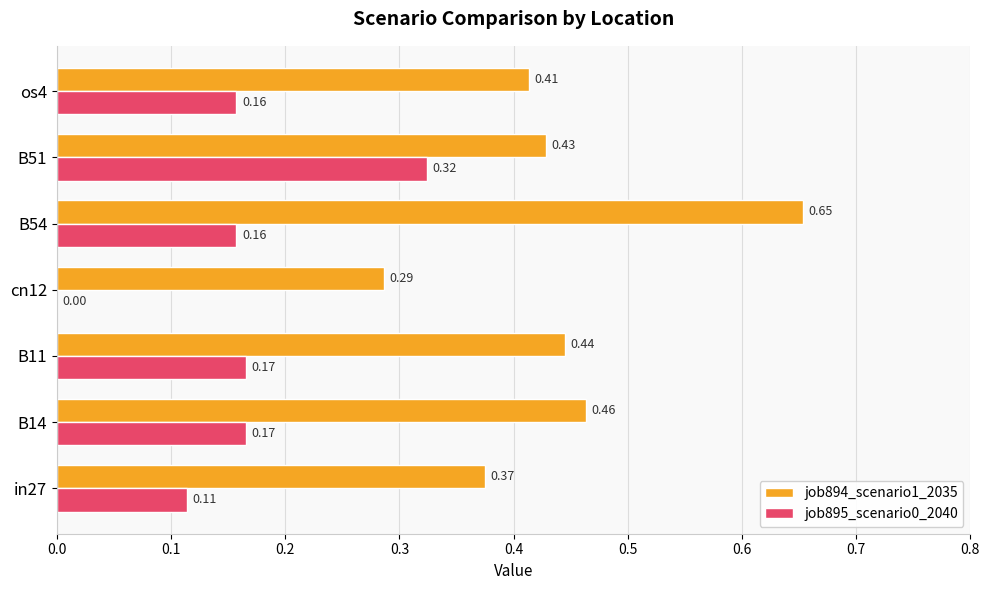

What is the sum of all job895_scenario0_2040 values?

1.1